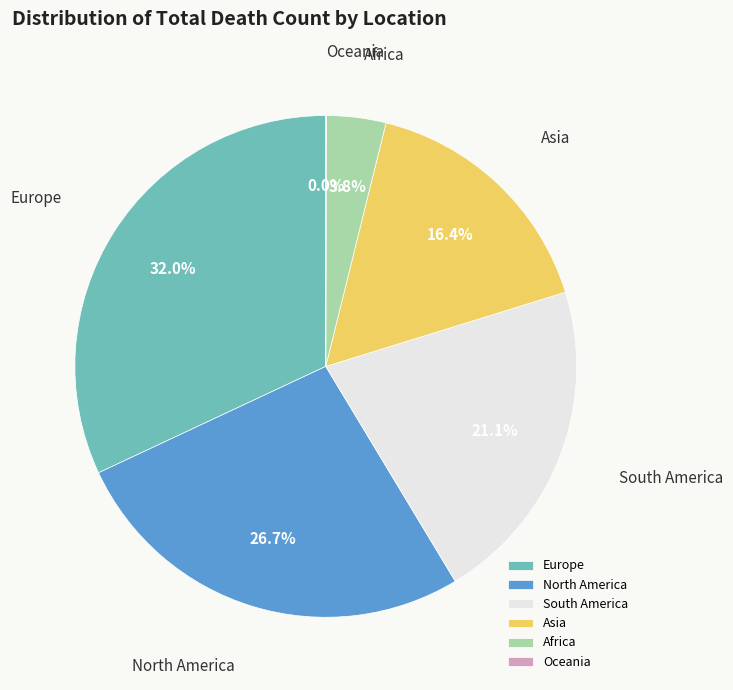

Combined, do Africa and Europe account for over 50%?

No